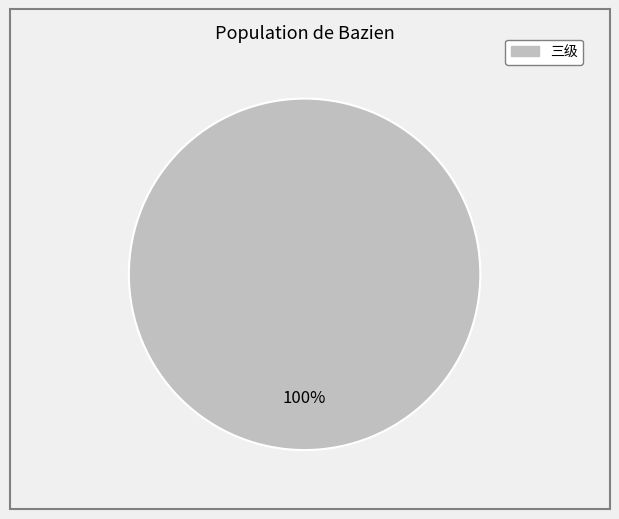

Is there a majority slice in this chart?

Yes